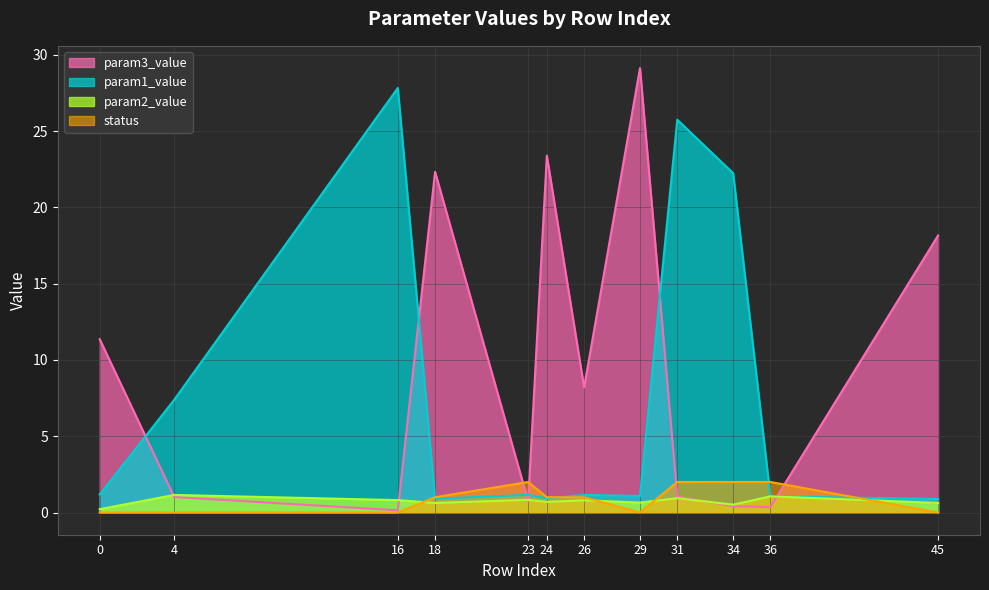

How many interior local valleys does the status series have?

1